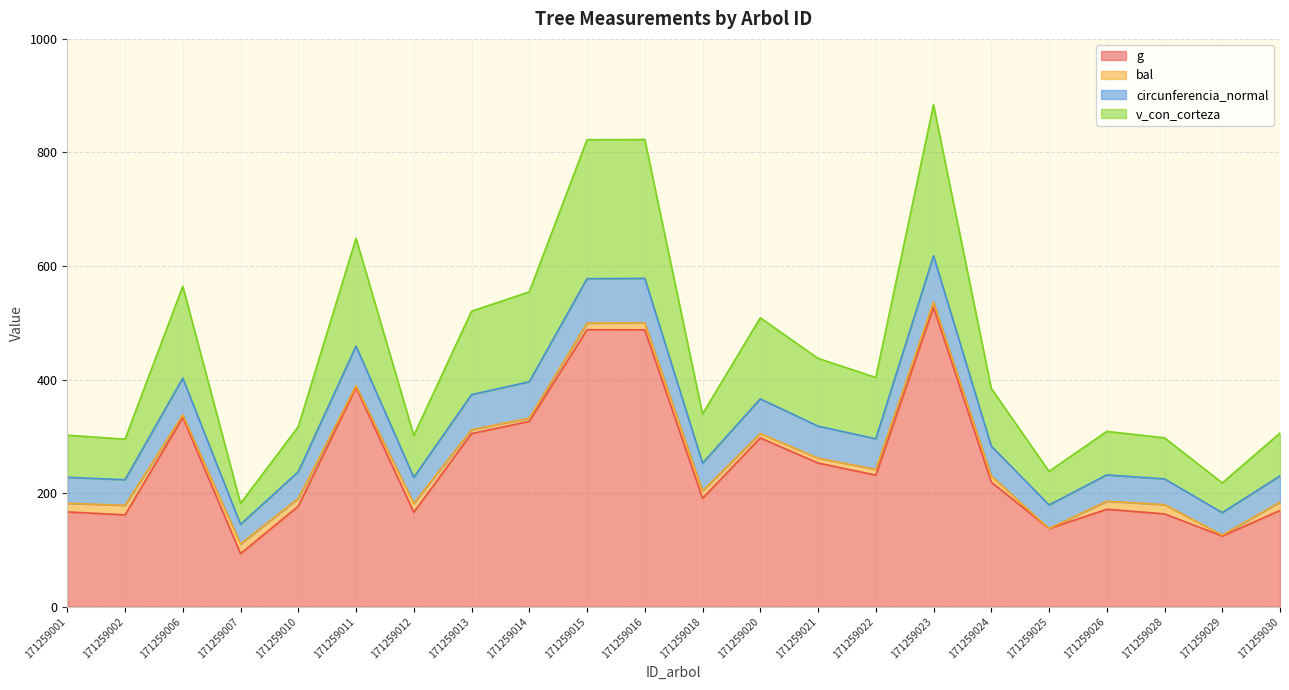

Which category has the highest value across all series?

171259023